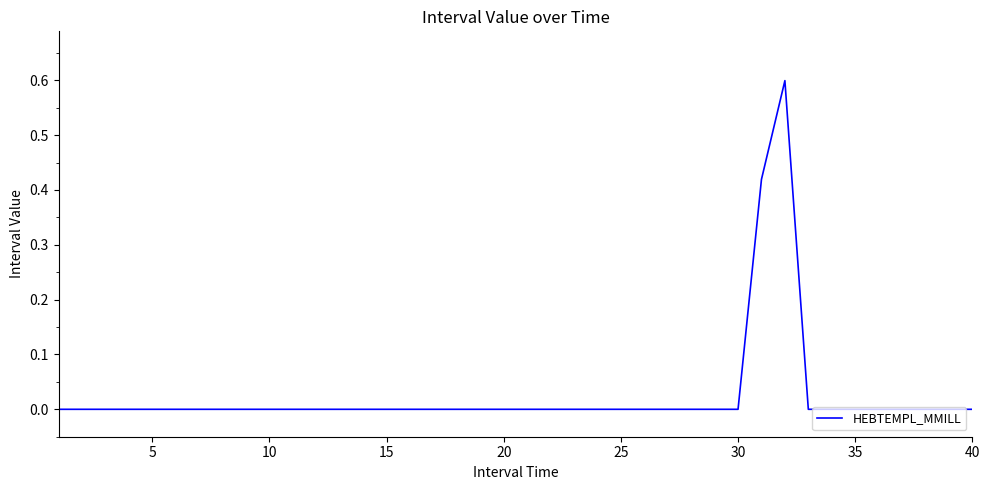

What is the greatest value displayed?

0.6